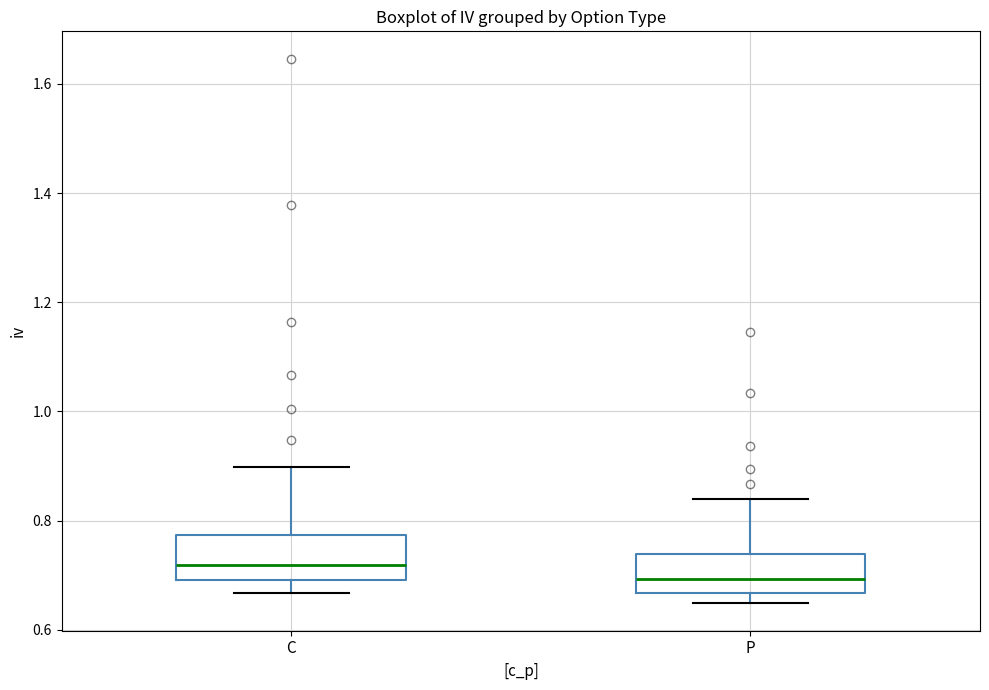

Reading left to right, transcribe this box plot: for each box, give where its median line is, the range the box spans, and where its two whiskers end, as read against the y-axis. The values are not printed on the chart, so give them approximately, as read against the axis.

C: median 0.72, box 0.70 to 0.78, whiskers 0.66 to 0.90
P: median 0.70, box 0.66 to 0.74, whiskers 0.64 to 0.84